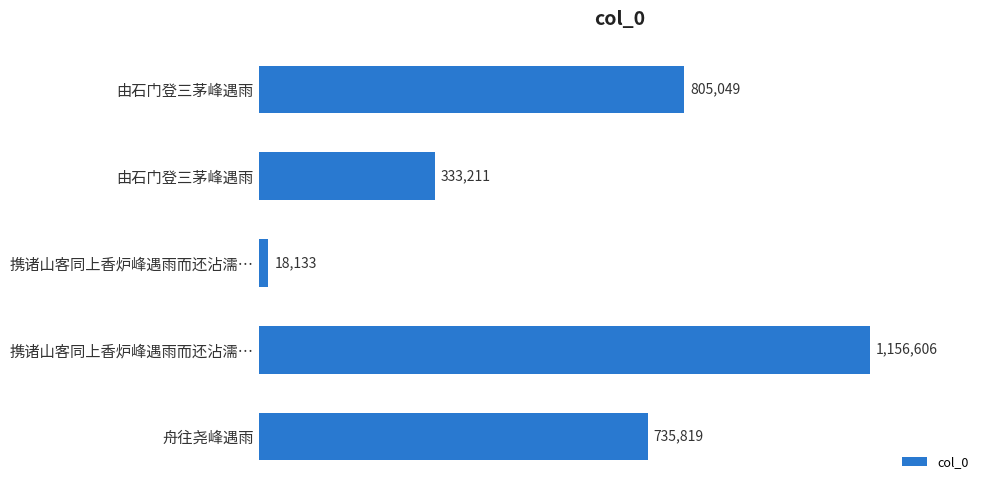

Count the number of data series in this chart.

1